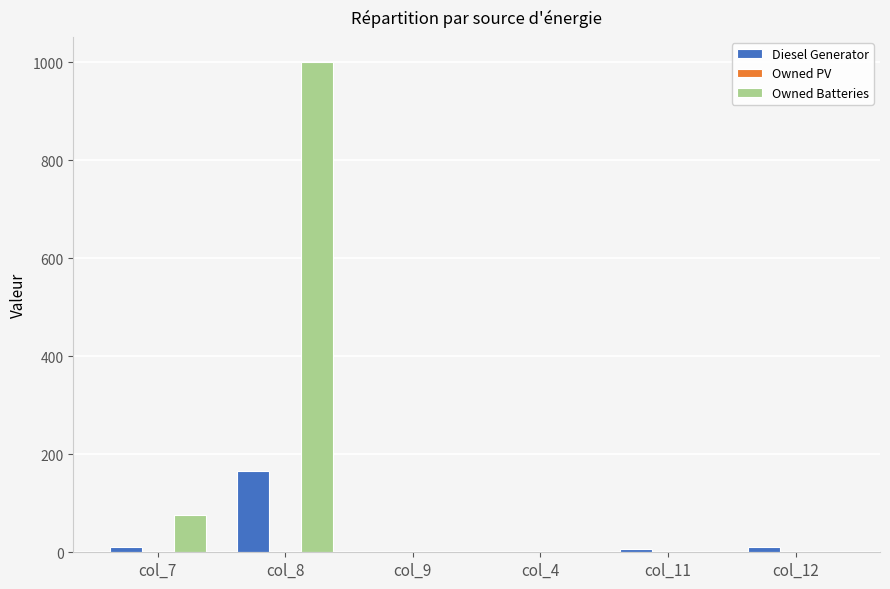

What is the difference between the Diesel Generator values at col_4 and col_11?

6.0